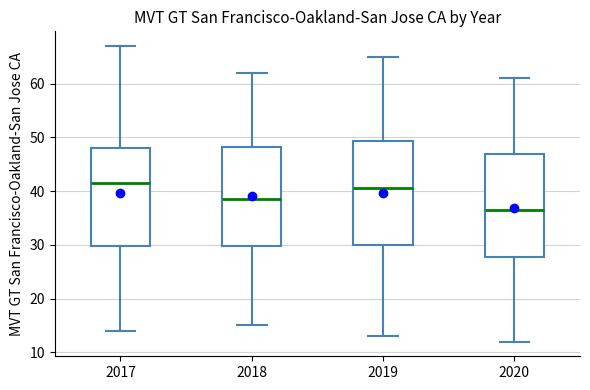

Reading left to right, read every box against the y-axis: the position of its median line, the range the box covers, and the ends of its whiskers. The values are not printed on the chart, so give them approximately, as read against the axis.

2017: median 42, box 30 to 48, whiskers 14 to 67
2018: median 39, box 30 to 48, whiskers 15 to 62
2019: median 41, box 30 to 49, whiskers 13 to 65
2020: median 37, box 28 to 47, whiskers 12 to 61